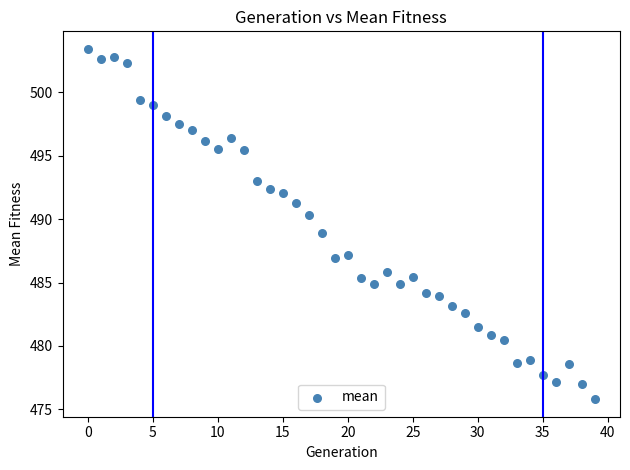

What is the range of Y values (max minus min)?

27.6